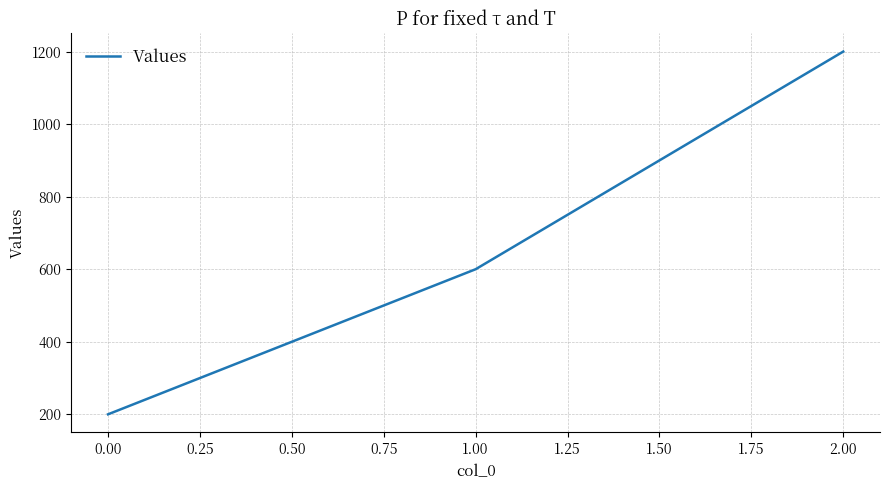

Reading right to left, extract all data points from this chart.

2.00=1200	1.00=600	0.00=200